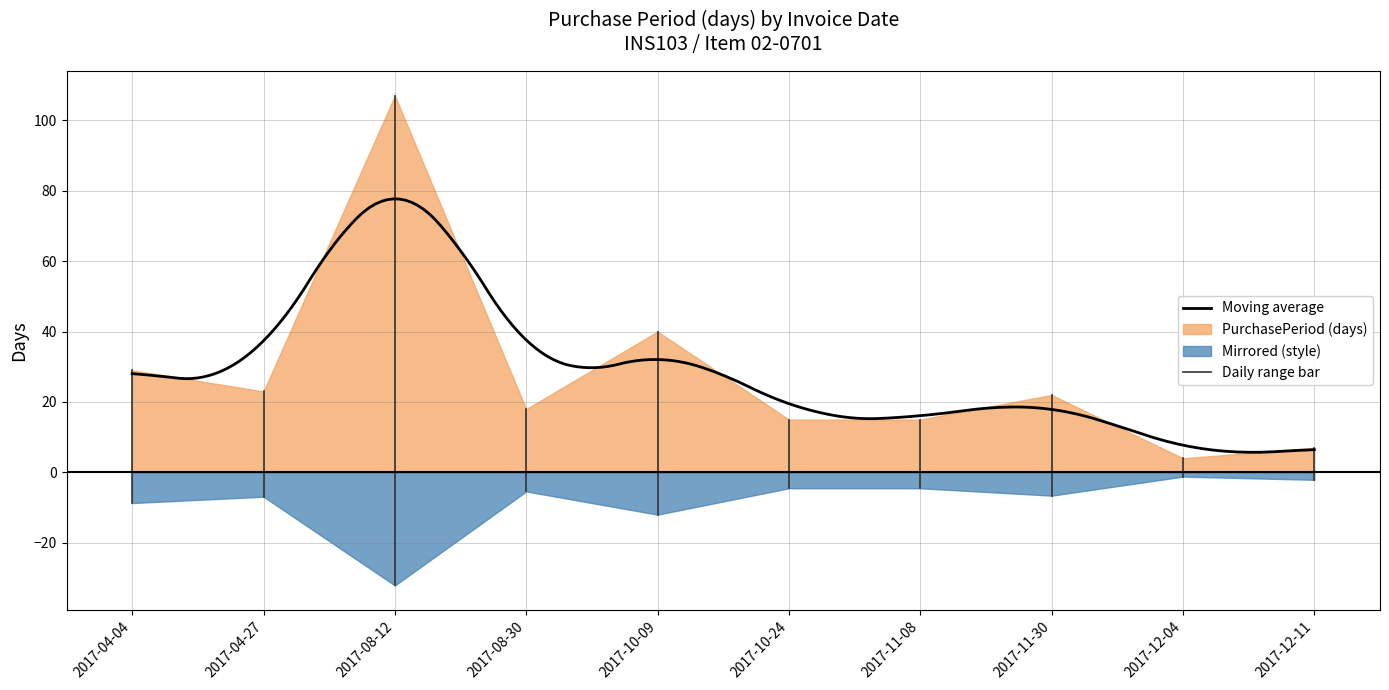

Rank the categories by value from highest to lowest.

2017-08-12, 2017-10-09, 2017-04-04, 2017-04-27, 2017-11-30, 2017-08-30, 2017-10-24, 2017-11-08, 2017-12-11, 2017-12-04